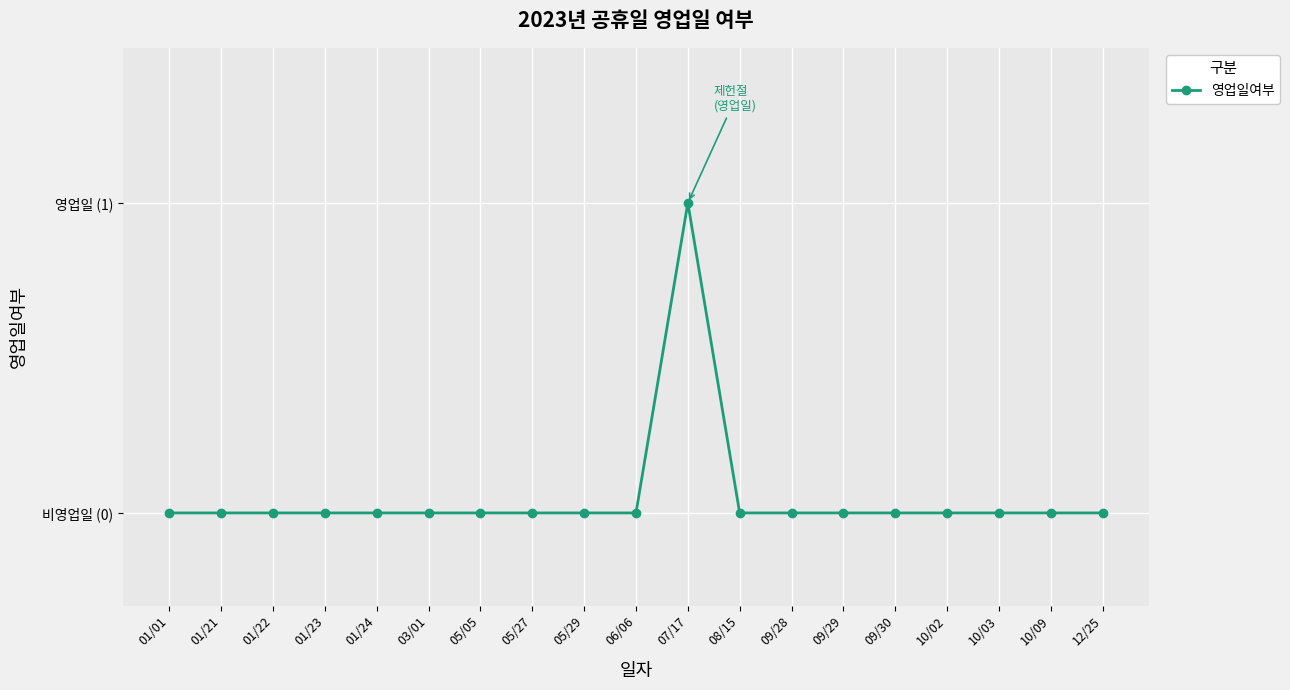

Rank the categories by value from lowest to highest.

01/01, 01/21, 01/22, 01/23, 01/24, 03/01, 05/05, 05/27, 05/29, 06/06, 08/15, 09/28, 09/29, 09/30, 10/02, 10/03, 10/09, 12/25, 07/17